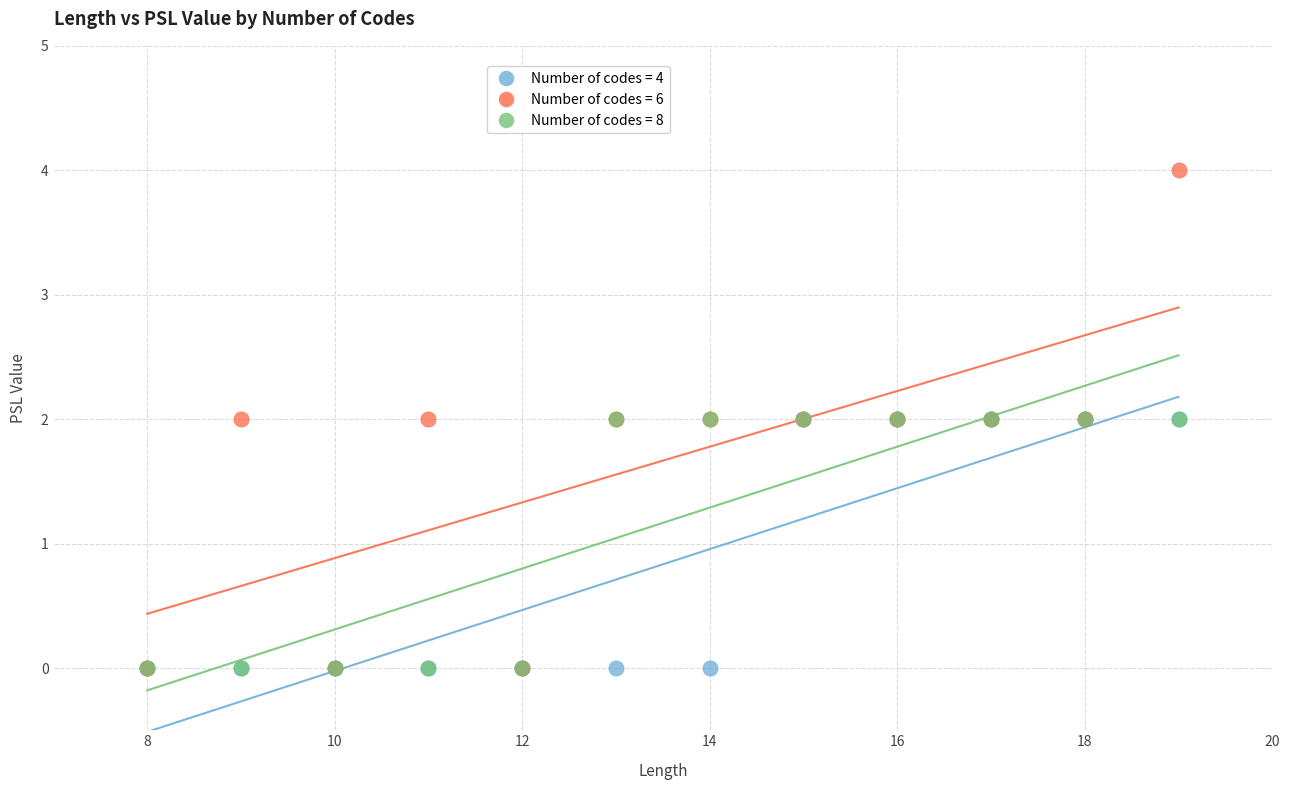

What are all the series names shown in the legend?

Number of codes = 4, Number of codes = 6, Number of codes = 8